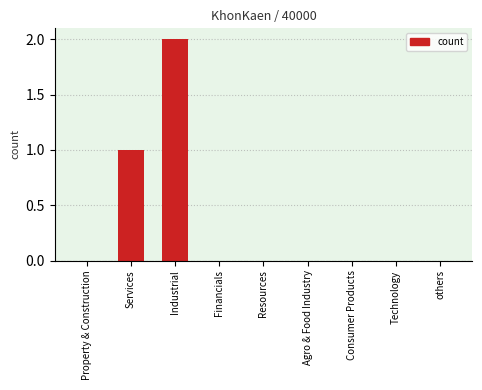

The chart shows a value of -1 at Property & Construction. True or false?

False